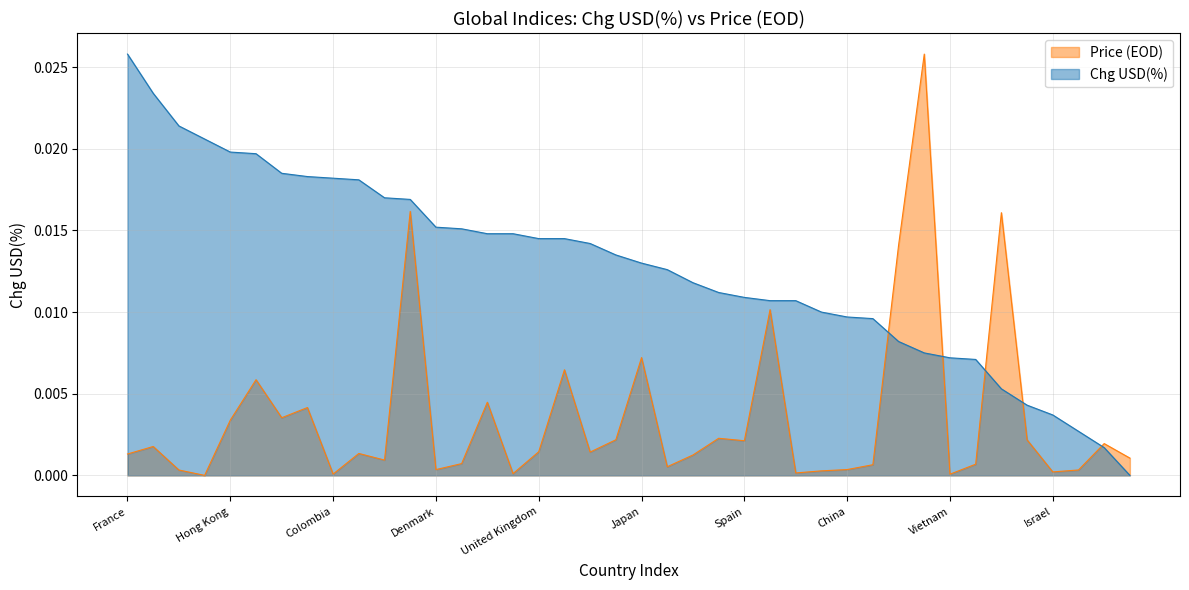

How many positive values does the Price (EOD) scaled series have?

39